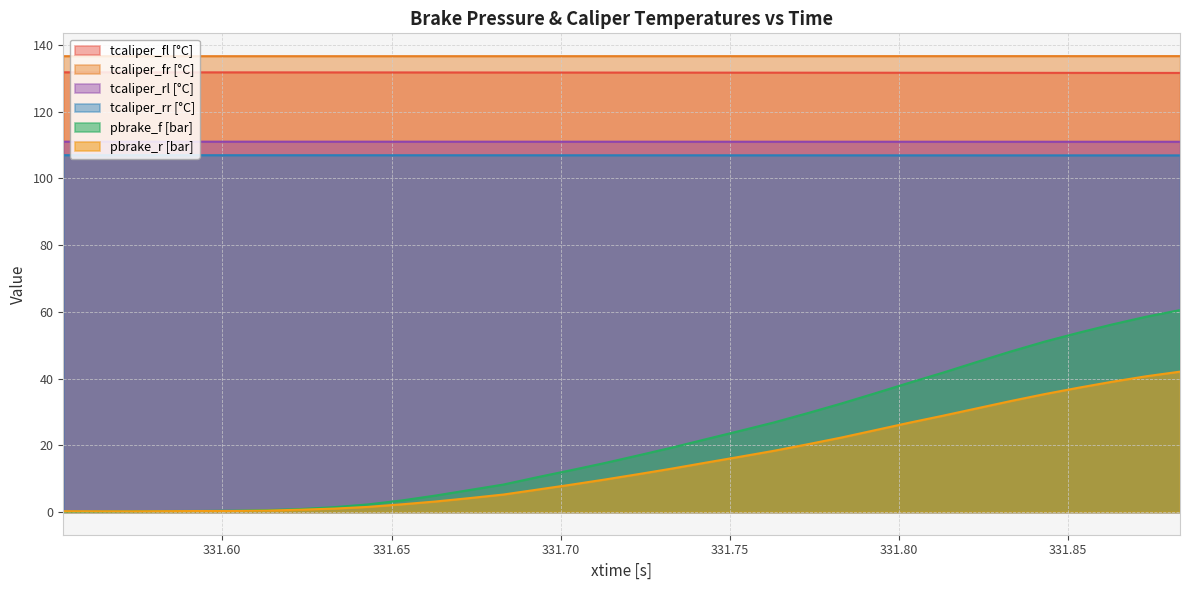

Which category has the highest value in the pbrake_r series?

331.883